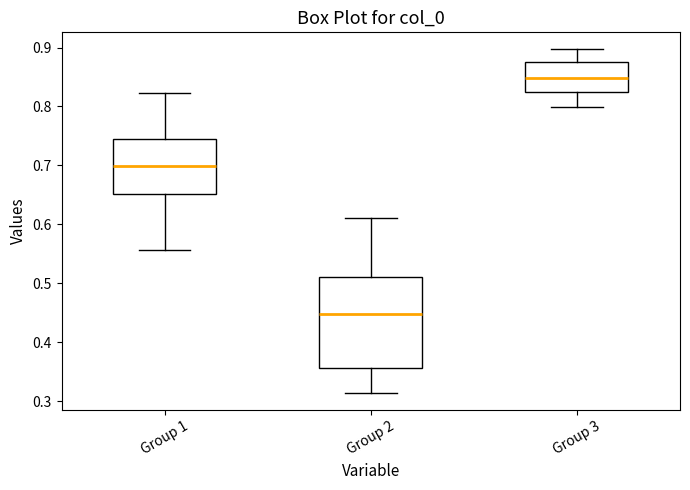

Reading left to right, transcribe this box plot: for each box, give where its median line is, the range the box spans, and where its two whiskers end, as read against the y-axis. The values are not printed on the chart, so give them approximately, as read against the axis.

Group 1: median 0.70, box 0.65 to 0.74, whiskers 0.56 to 0.82
Group 2: median 0.45, box 0.36 to 0.51, whiskers 0.31 to 0.61
Group 3: median 0.85, box 0.82 to 0.88, whiskers 0.80 to 0.90